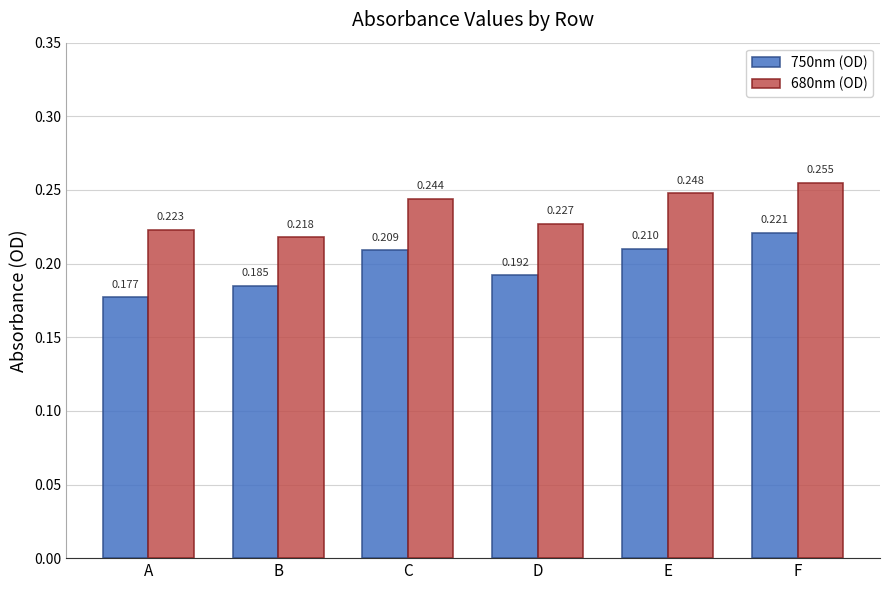

Which series has the largest total across all categories?

680nm (OD)